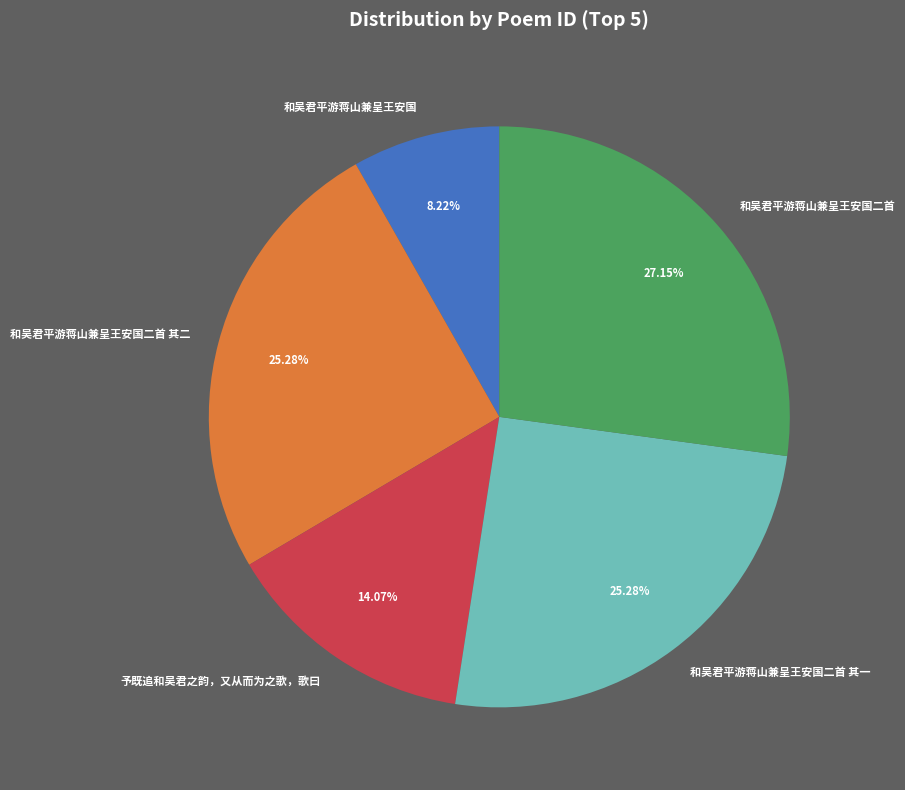

Is there any slice that represents more than half of the pie?

No